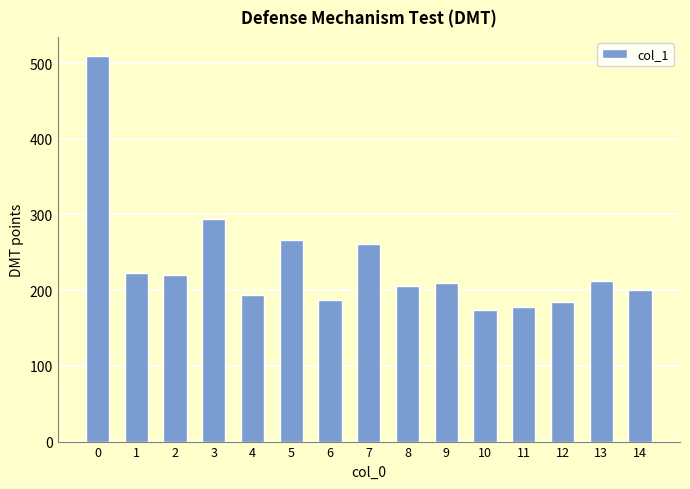

Are the bars grouped side by side (vs. stacked)?

No